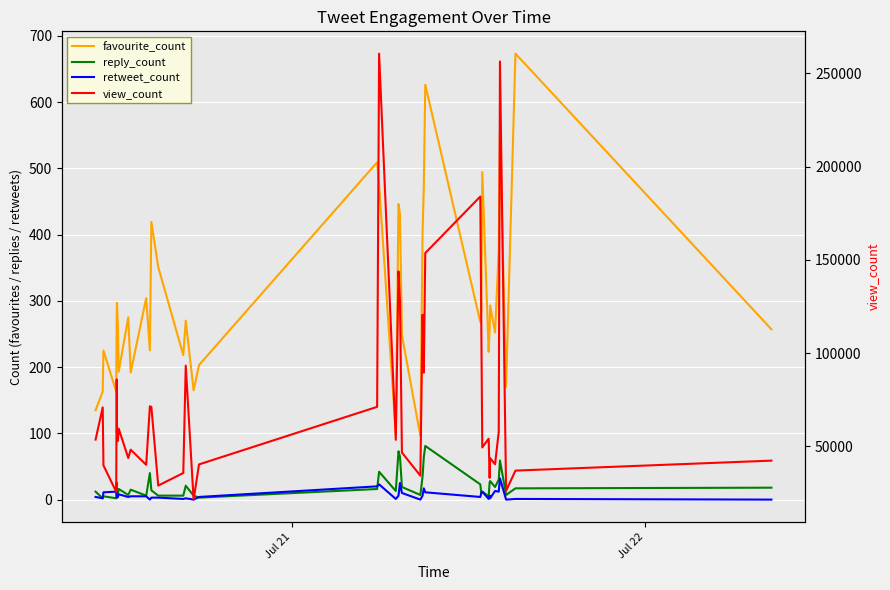

True or false: view_count and favourite_count intersect in this chart.

False